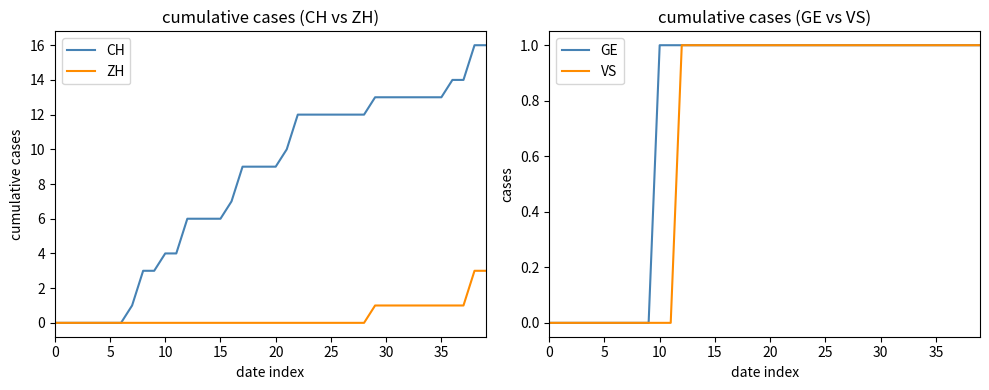

The value of GE at 5 is 0. True or false?

True